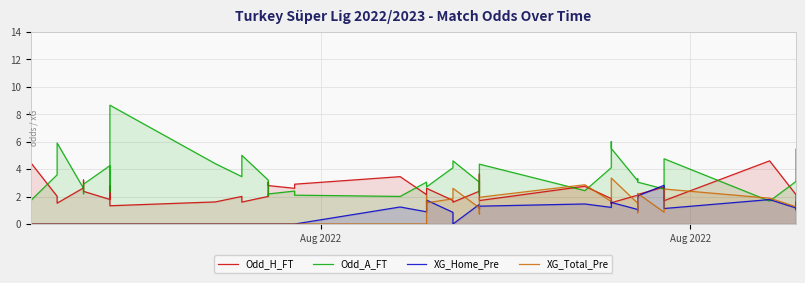

What is the average value of the Odd_A_FT series?

3.5